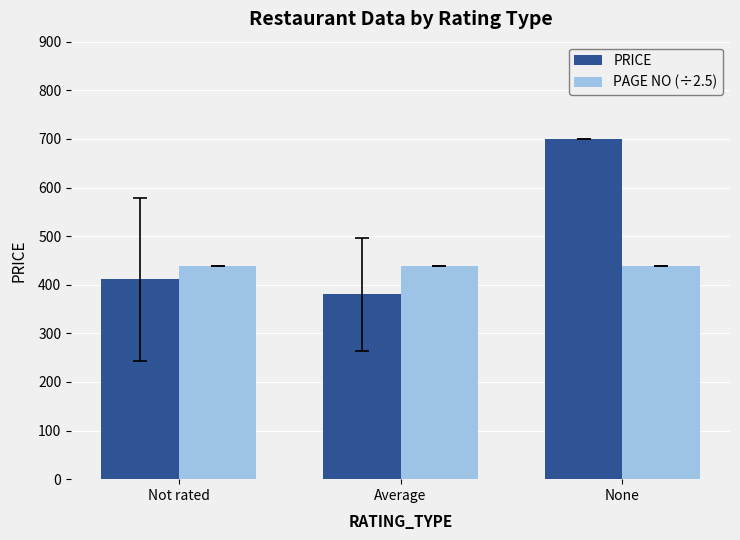

What is the value of the PRICE bar at the 3rd from the left?

700.0